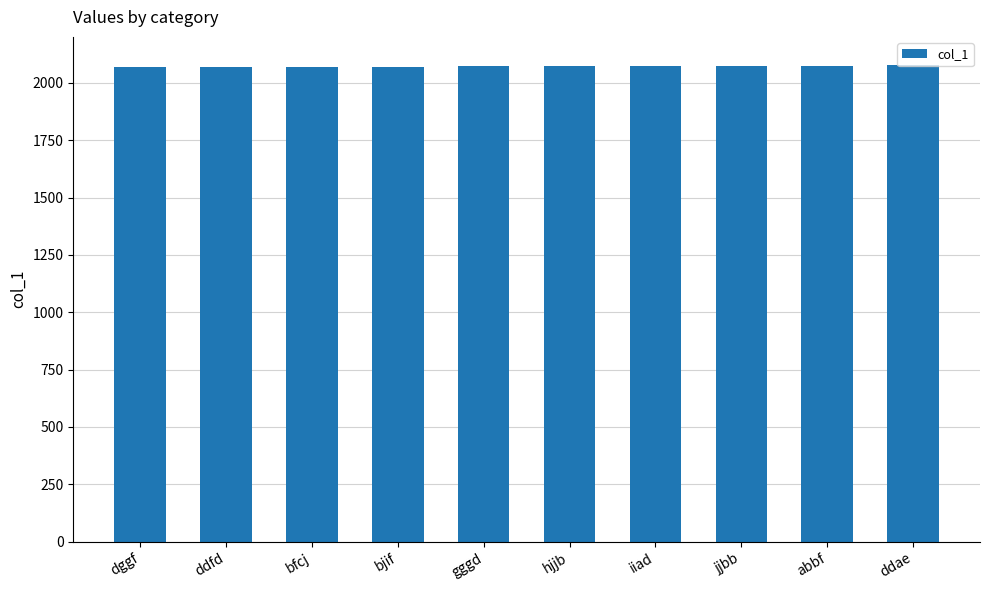

The chart shows a value of 1300 at abbf. True or false?

False